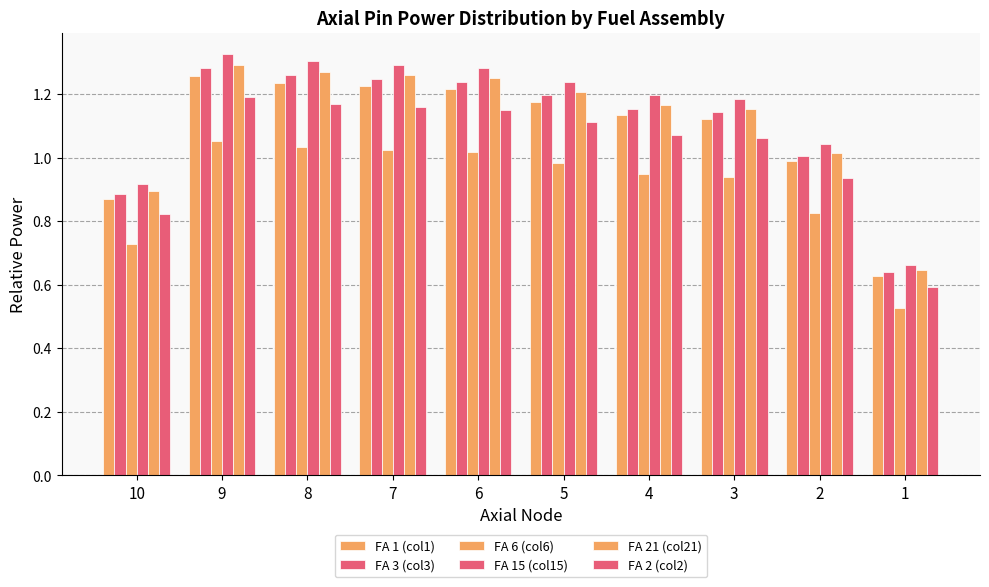

How many categories are shown in the chart?

10